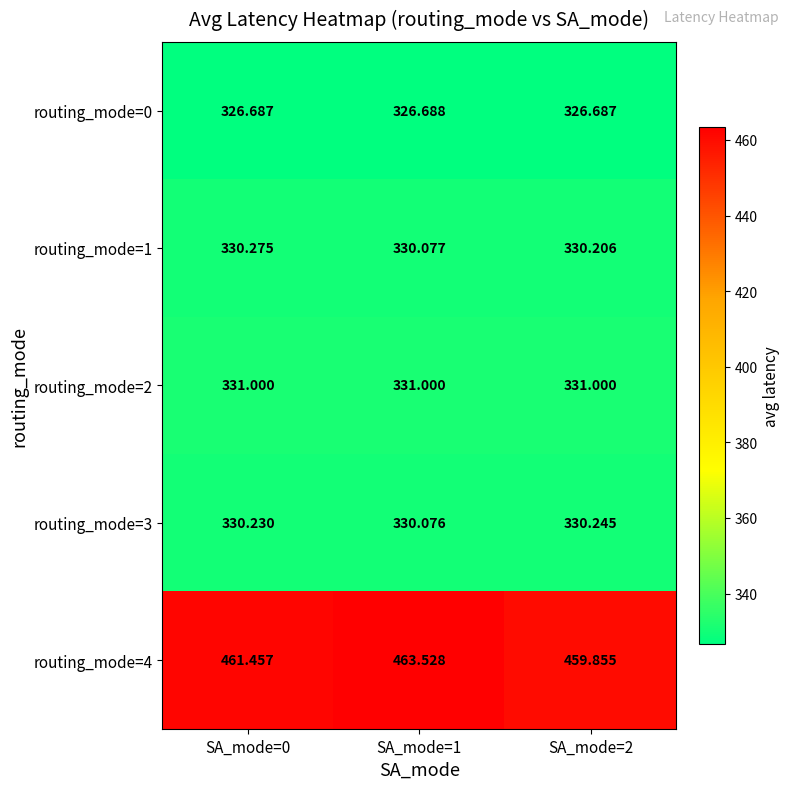

Is the value of routing_mode=2 at SA_mode=0 greater than the value of routing_mode=3 at SA_mode=1?

Yes